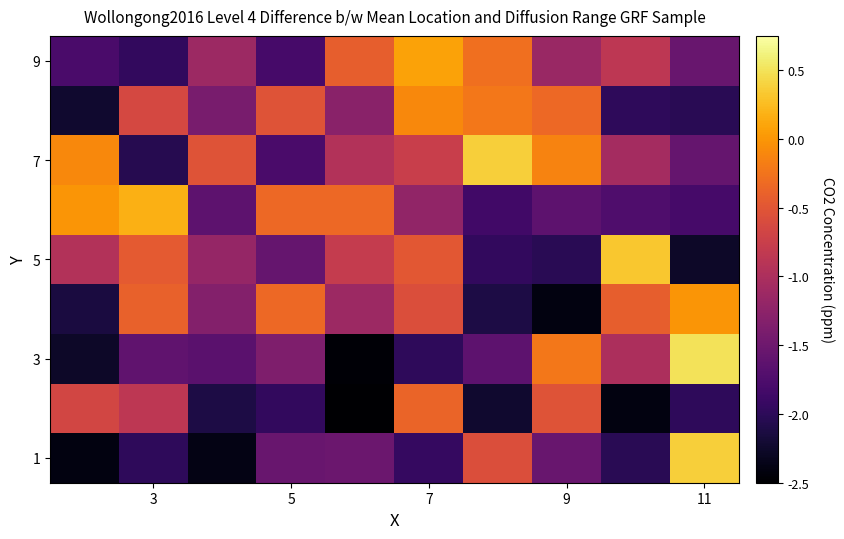

Count the number of categories in the chart.

10